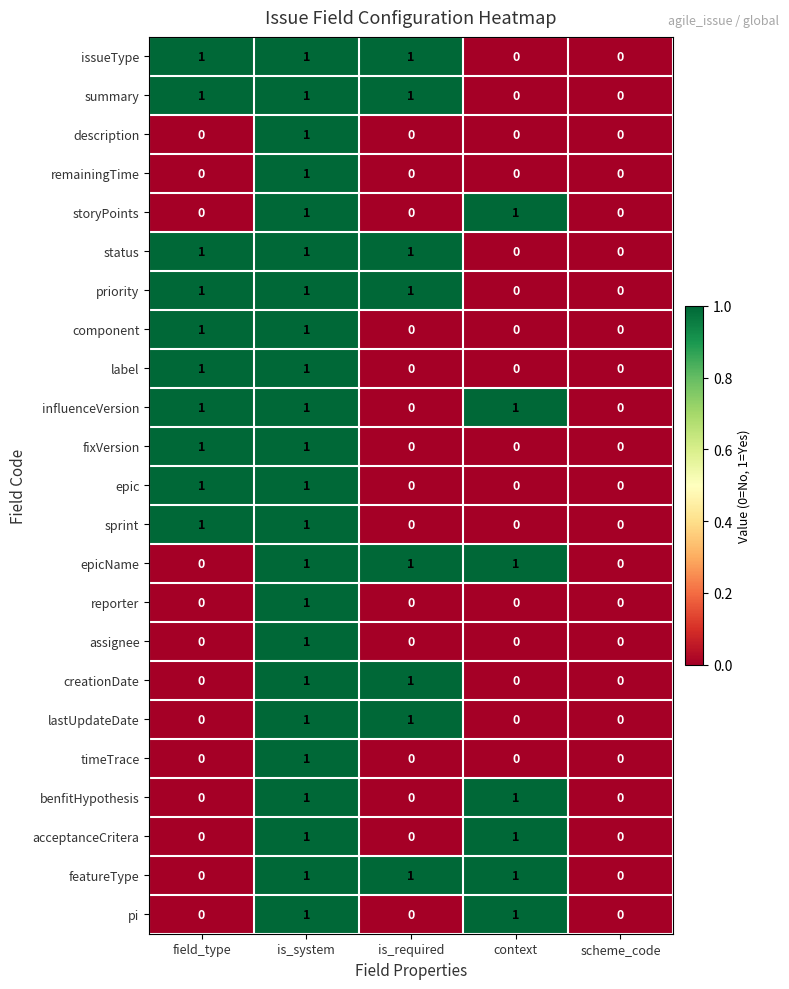

Is it true that fixVersion equals 0 at context?

True